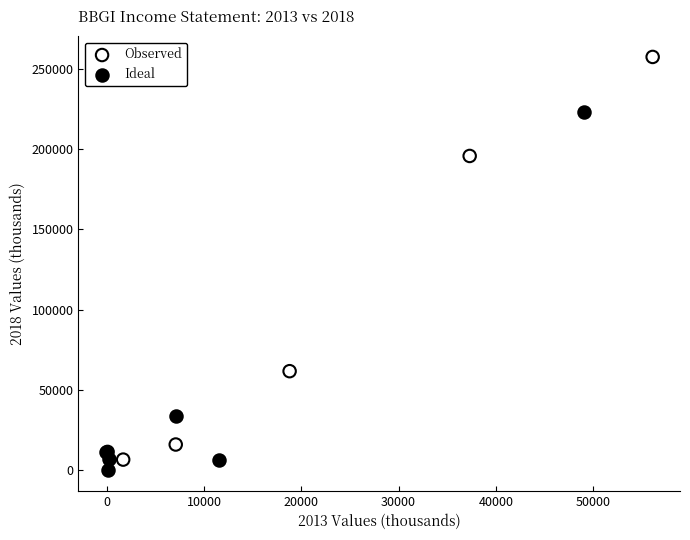

Which series reaches the maximum Y coordinate?

Observed